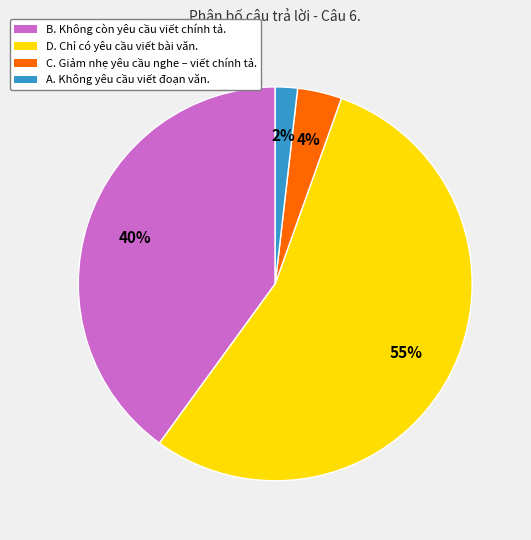

What percentage is the B. Không còn yêu cầu viết chính tả. slice, to the nearest percent?

40%